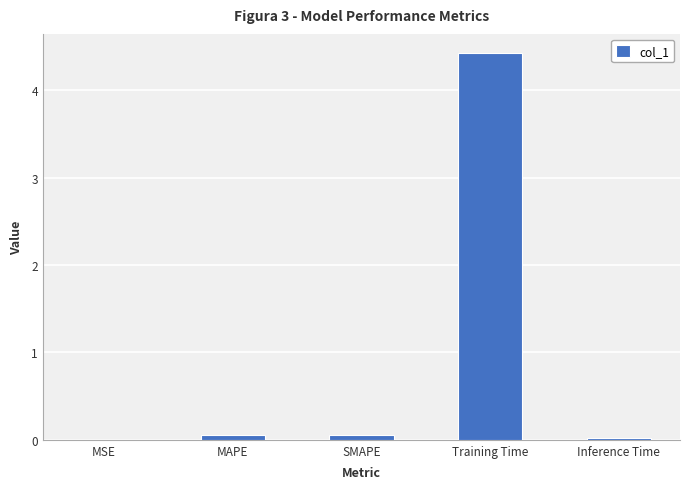

What is the sum of all values?

4.5